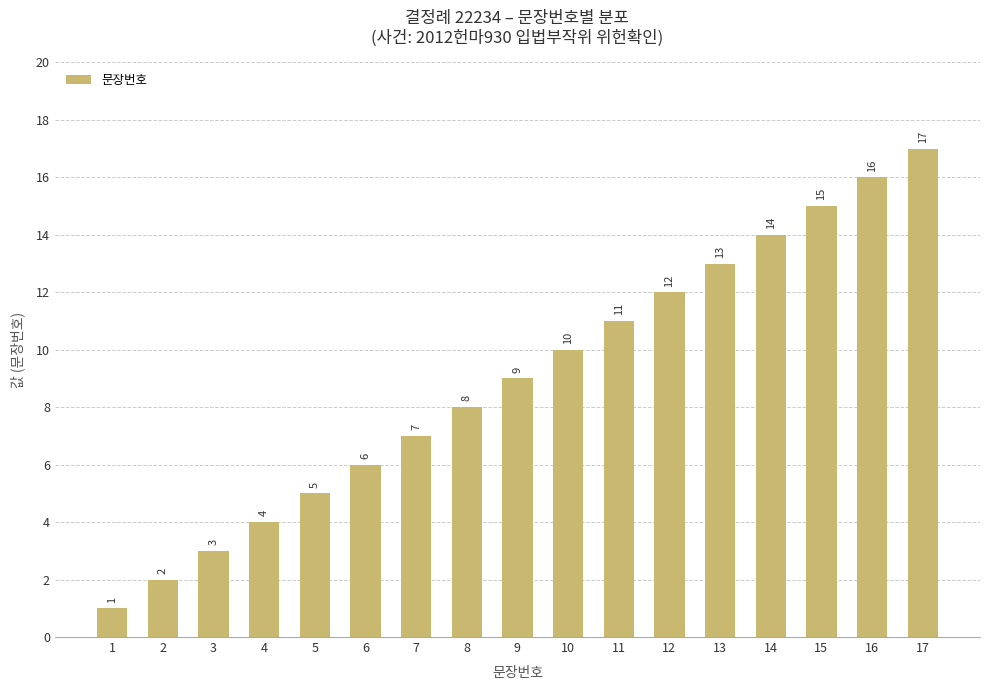

What is the change in value from 3 to 9?

+6